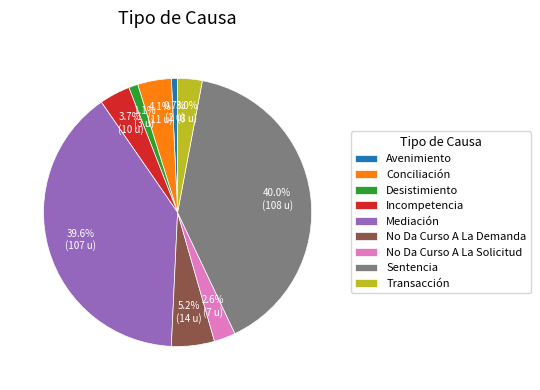

Which has a higher value, No Da Curso A La Solicitud or Desistimiento?

No Da Curso A La Solicitud